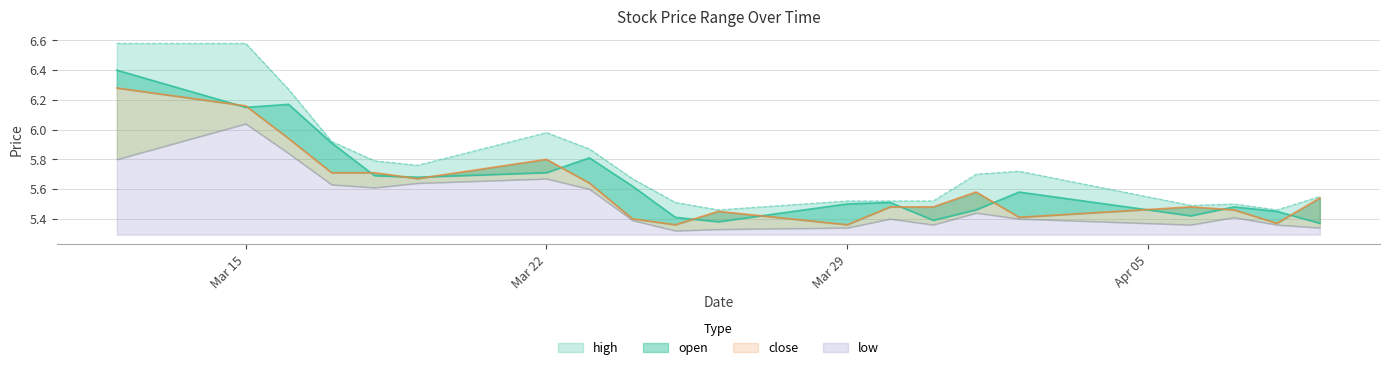

Between 2021-03-16 and 2021-03-31, which series saw the biggest shift?

open